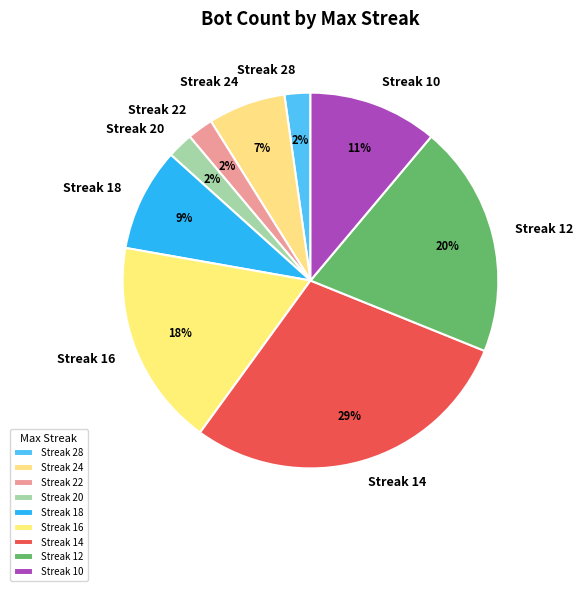

Between Streak 18 and Streak 22, which is larger?

Streak 18